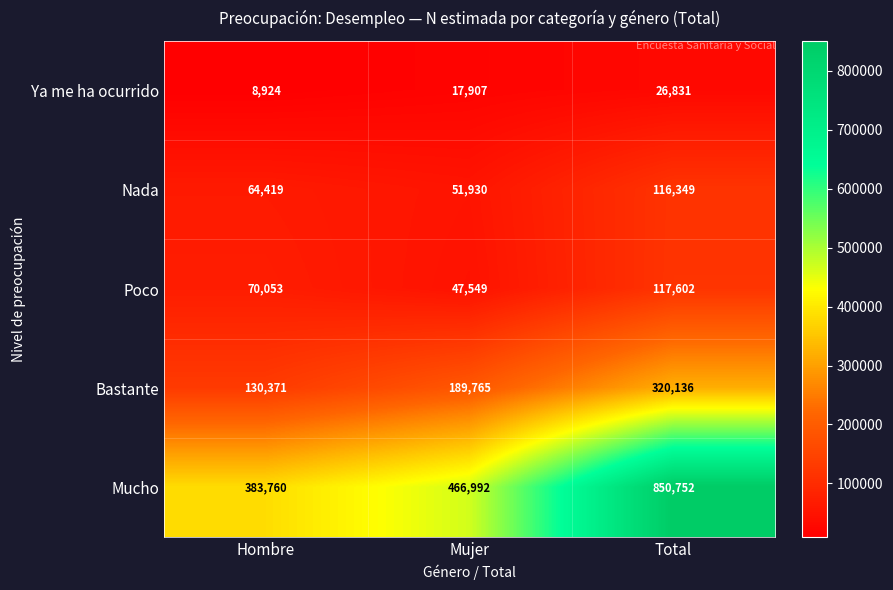

What is the total value across all series at Mujer?

774143